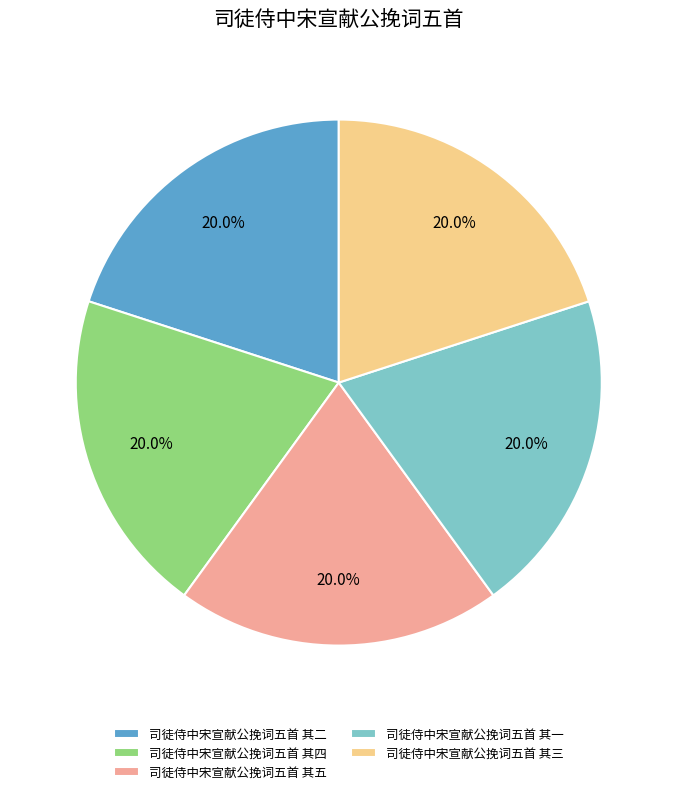

Combined, what portion of the pie is 司徒侍中宋宣献公挽词五首 其二 and 司徒侍中宋宣献公挽词五首 其四?

40.0%